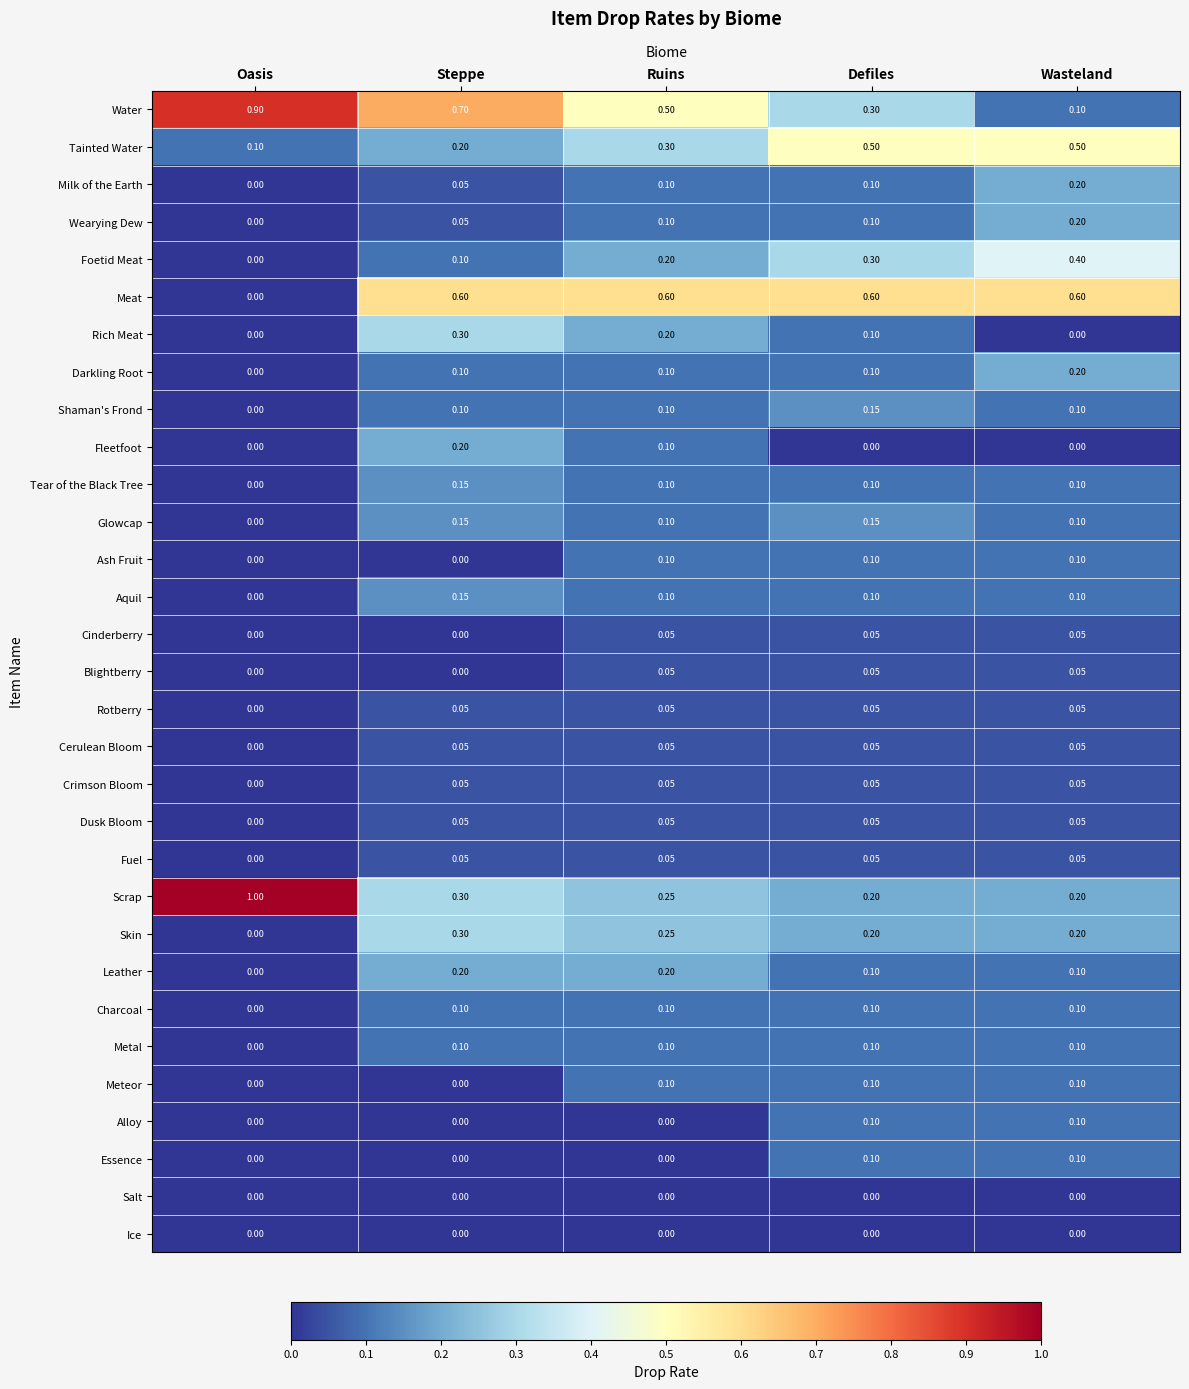

Which category has the highest value in the Foetid Meat series?

Wasteland